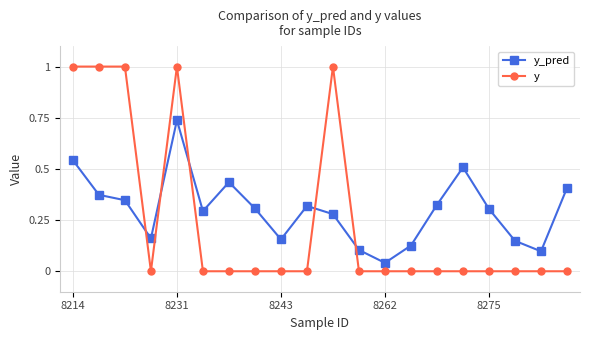

How many data points does each series have?

20